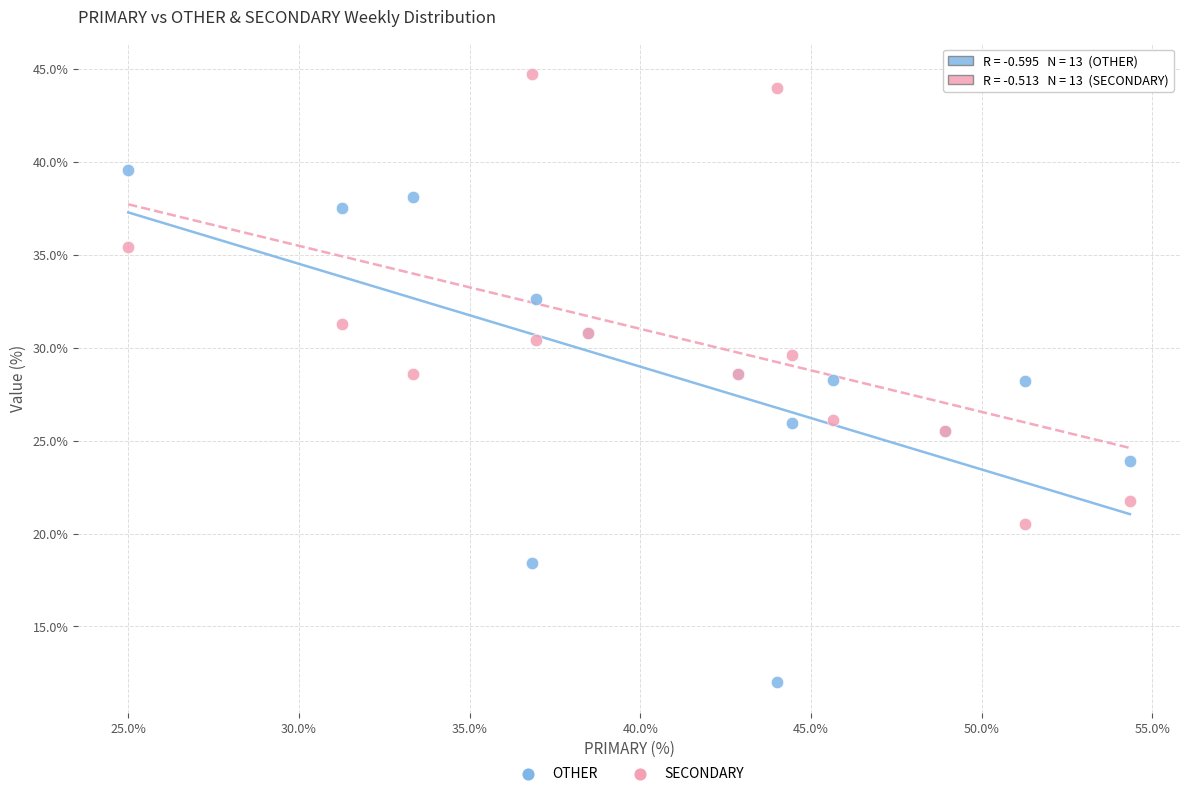

Which series reaches the minimum Y coordinate?

OTHER